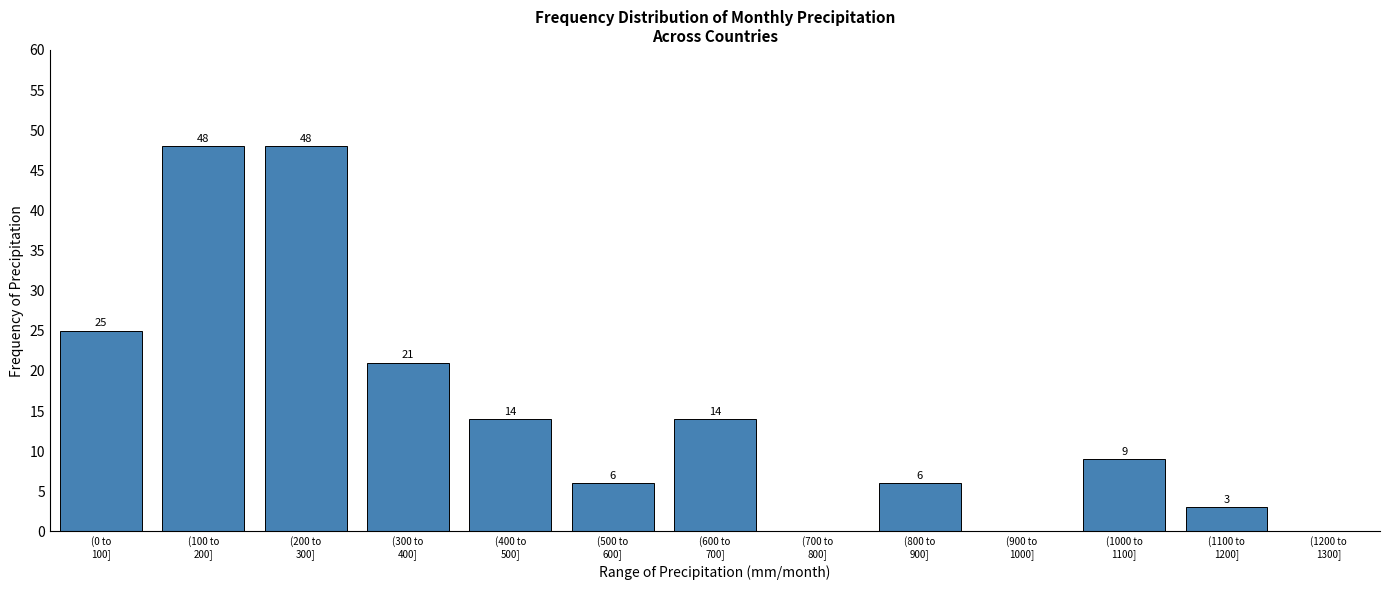

What is the sum of all values?

194